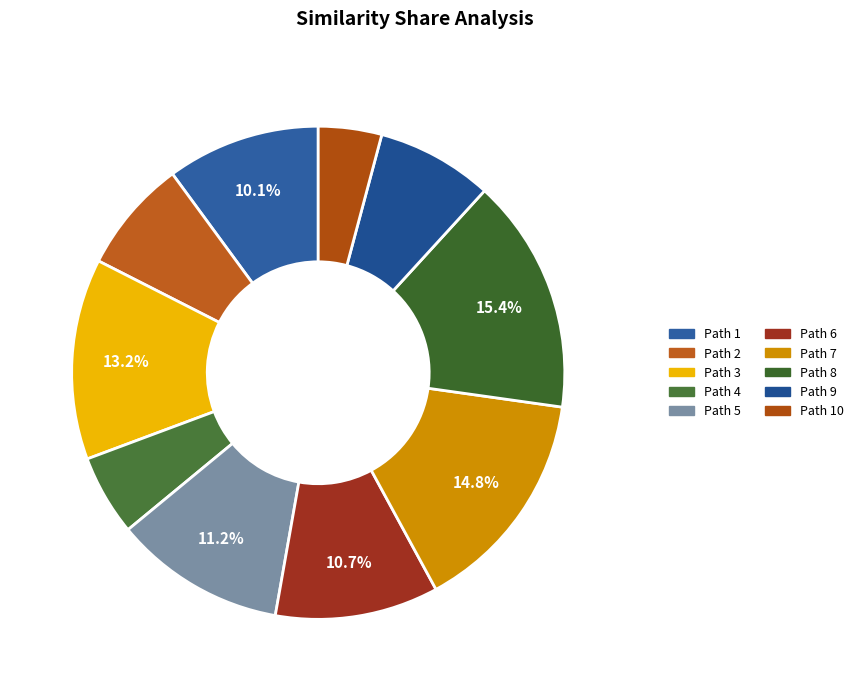

Does any single category account for the majority?

No